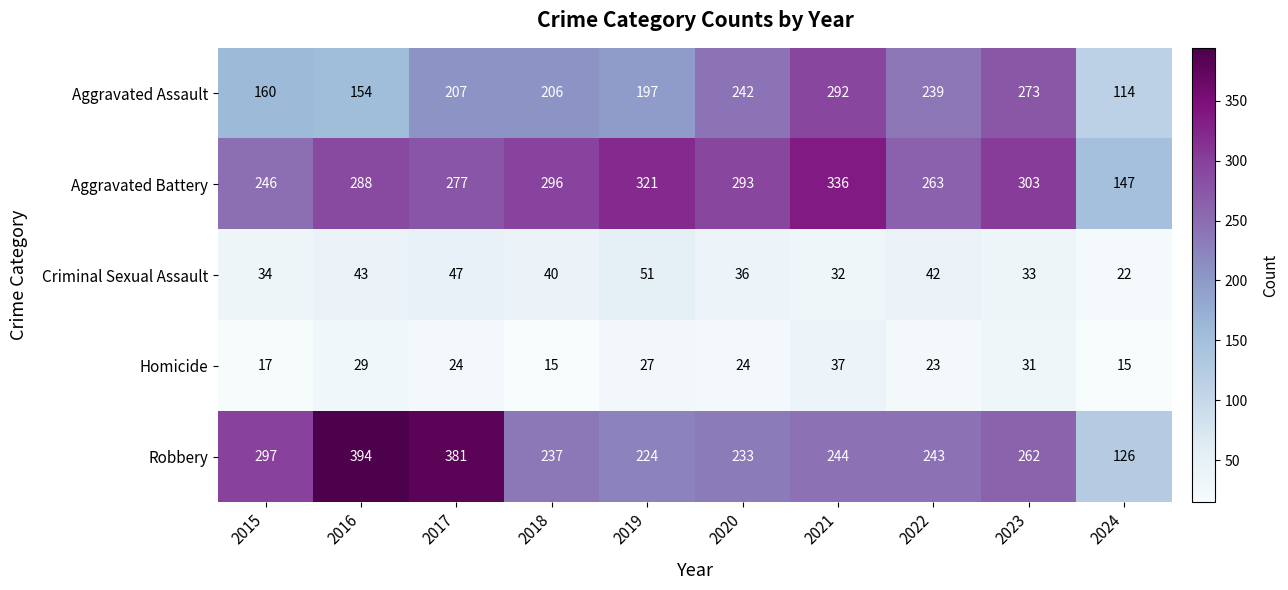

Which category has the highest value across all series?

2016